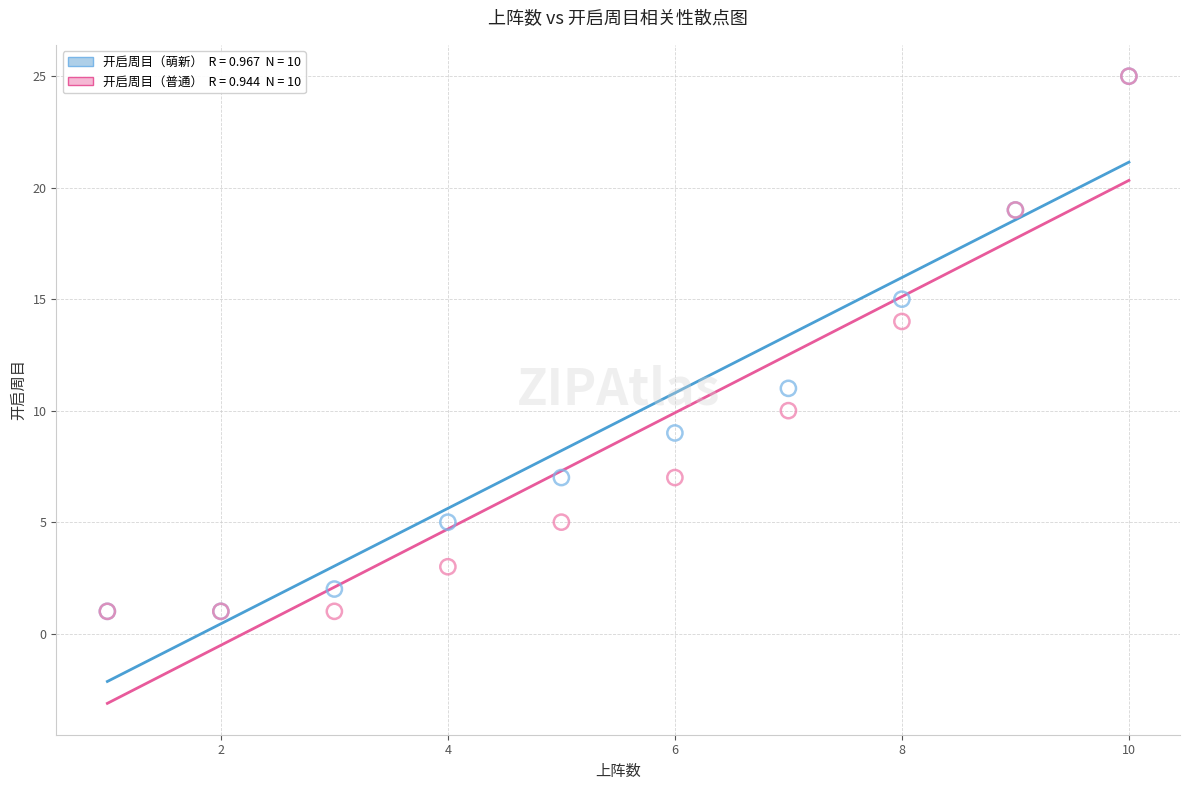

Across all series, what Y value is closest to 13?

14